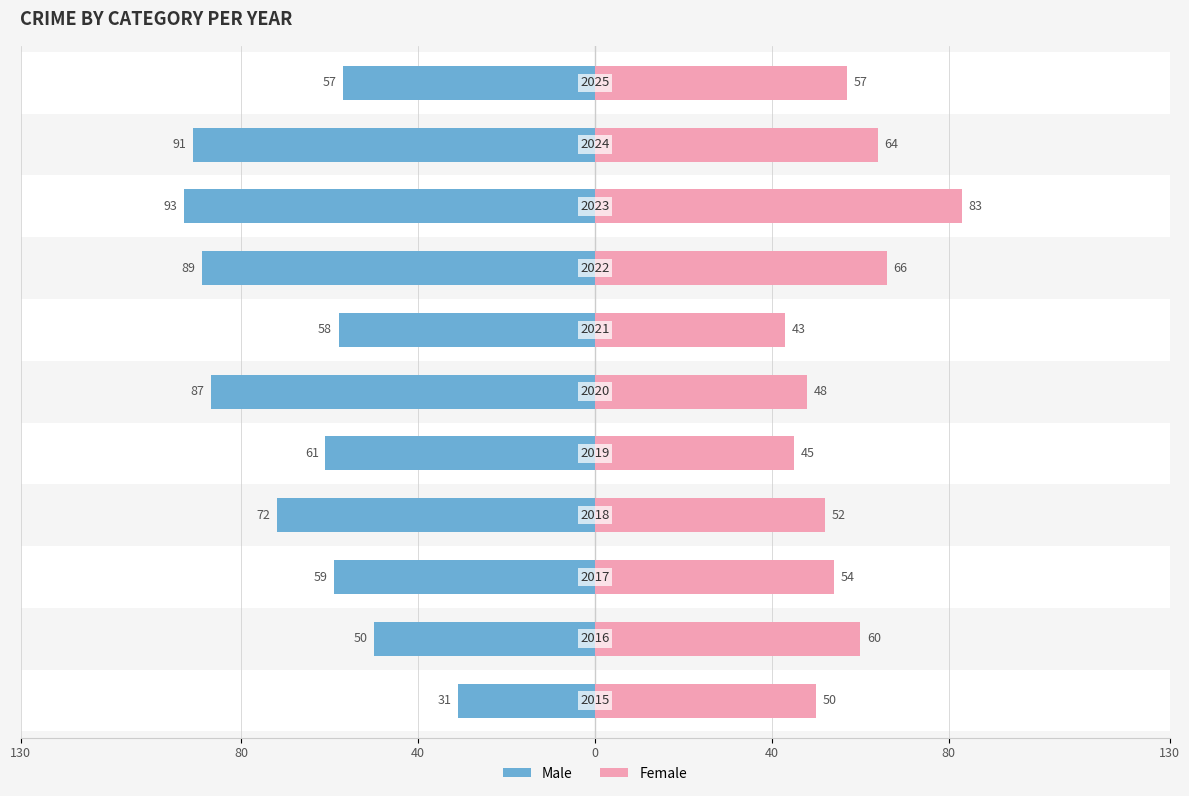

How many groups of bars are there?

11